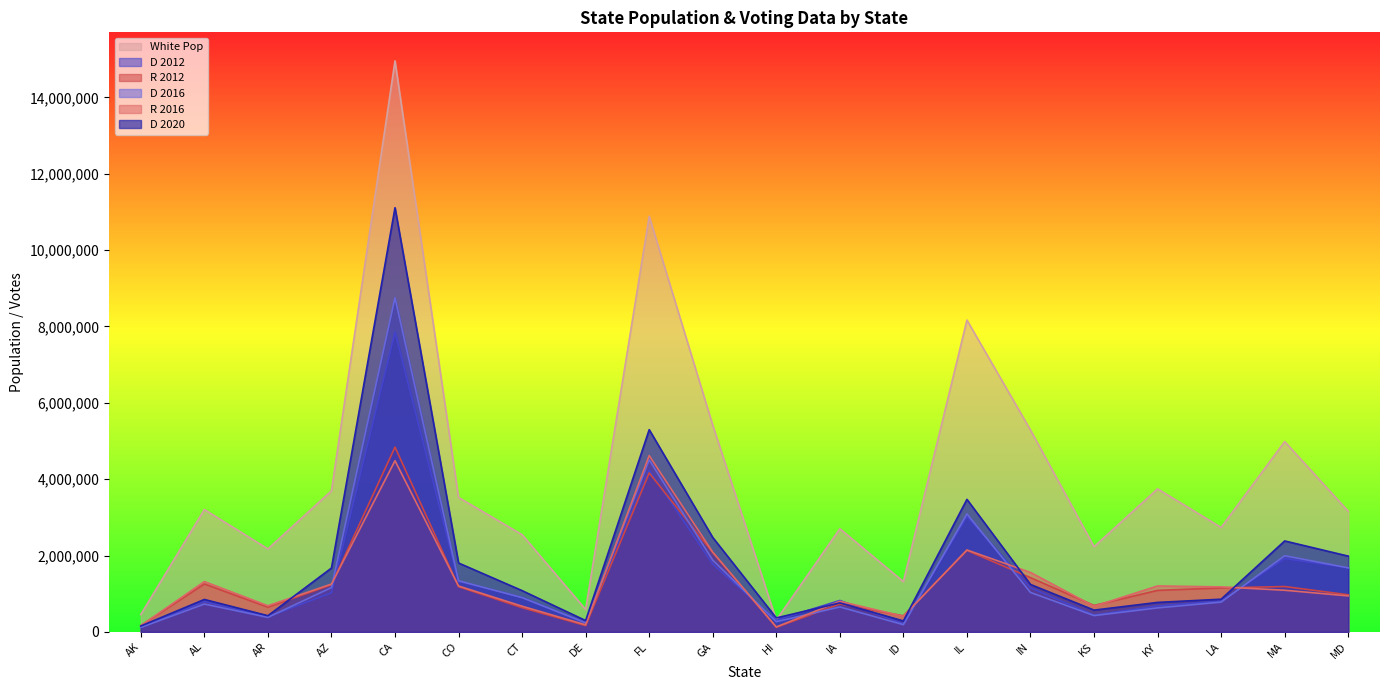

What is the difference between the D 2012 values at IN and LA?

343746